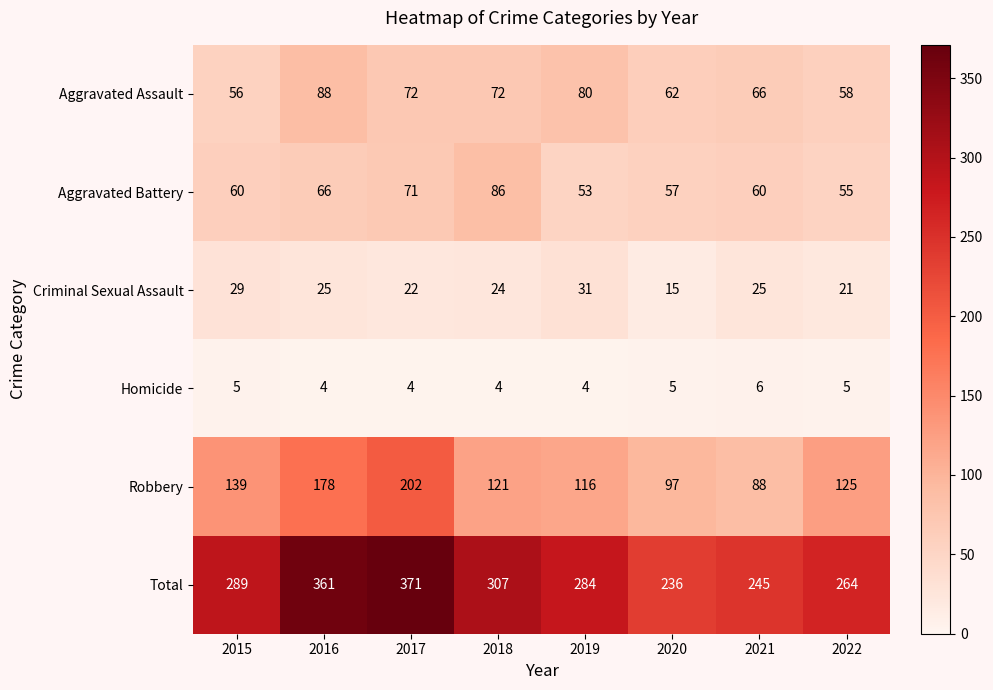

The Total series shows 264 at 2022. True or false?

True